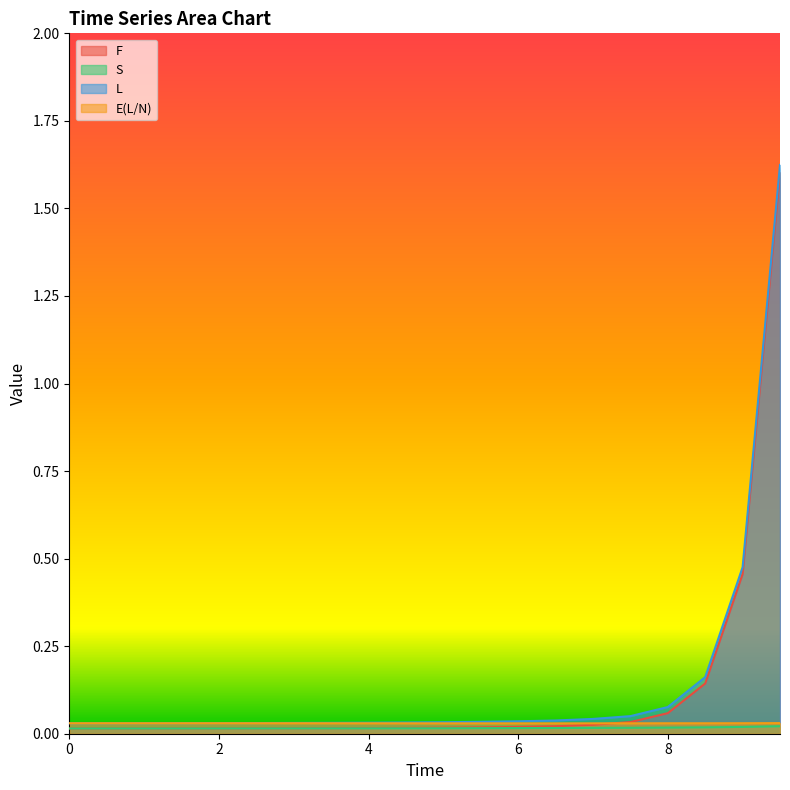

Reading left to right, list all the values displayed in this chart.

F: 0.0=0.0	0.5=0.0	1.0=0.0	1.5=0.0	2.0=0.0	2.5=0.0	3.0=0.0	3.5=0.0	4.0=0.0	4.5=0.0	5.0=0.0	5.5=0.0	6.0=0.0	6.5=0.0	7.0=0.0	7.5=0.0	8.0=0.1	8.5=0.1	9.0=0.5	9.5=1.6
S: 0.0=0.0	0.5=0.0	1.0=0.0	1.5=0.0	2.0=0.0	2.5=0.0	3.0=0.0	3.5=0.0	4.0=0.0	4.5=0.0	5.0=0.0	5.5=0.0	6.0=0.0	6.5=0.0	7.0=0.0	7.5=0.0	8.0=0.0	8.5=0.0	9.0=0.0	9.5=0.0
L: 0.0=0.0	0.5=0.0	1.0=0.0	1.5=0.0	2.0=0.0	2.5=0.0	3.0=0.0	3.5=0.0	4.0=0.0	4.5=0.0	5.0=0.0	5.5=0.0	6.0=0.0	6.5=0.0	7.0=0.0	7.5=0.1	8.0=0.1	8.5=0.2	9.0=0.5	9.5=1.6
E(L/N): 0.0=0.0	0.5=0.0	1.0=0.0	1.5=0.0	2.0=0.0	2.5=0.0	3.0=0.0	3.5=0.0	4.0=0.0	4.5=0.0	5.0=0.0	5.5=0.0	6.0=0.0	6.5=0.0	7.0=0.0	7.5=0.0	8.0=0.0	8.5=0.0	9.0=0.0	9.5=0.0